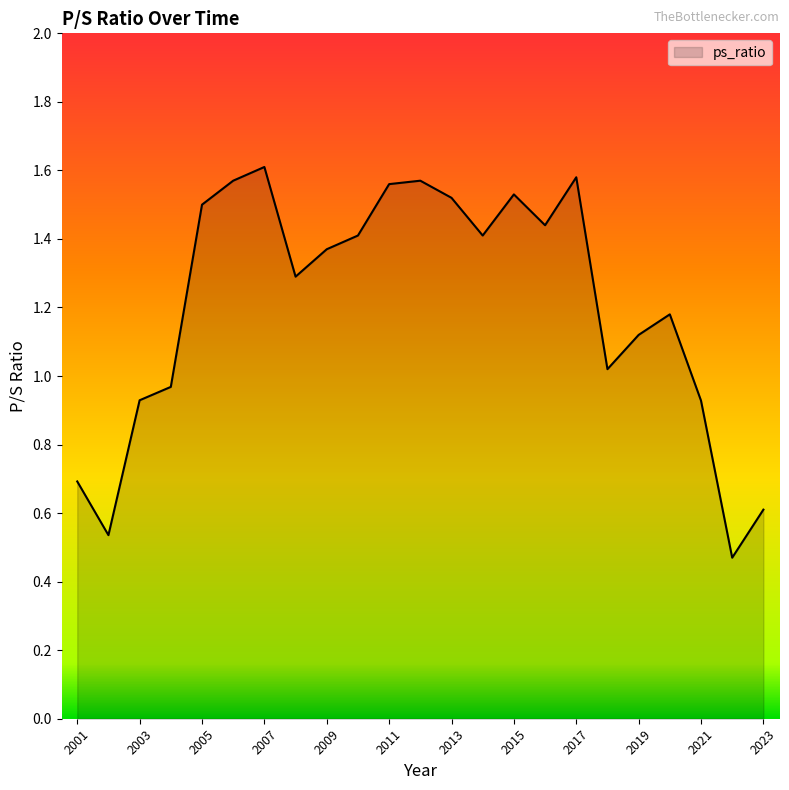

What is the value of the 10th point from the left?

1.4